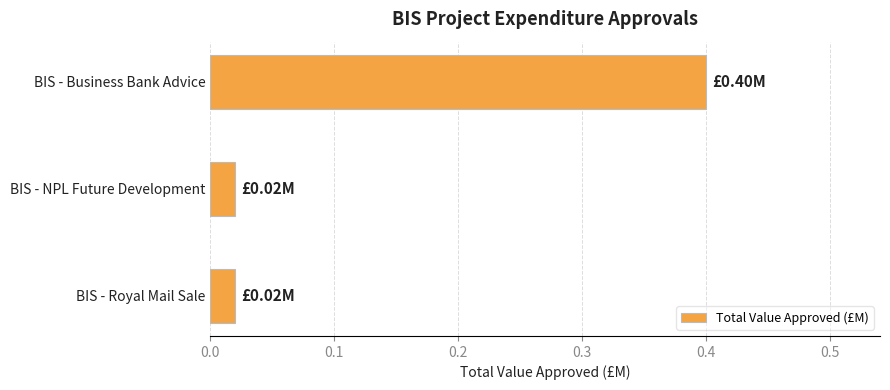

What is the average value?

0.1